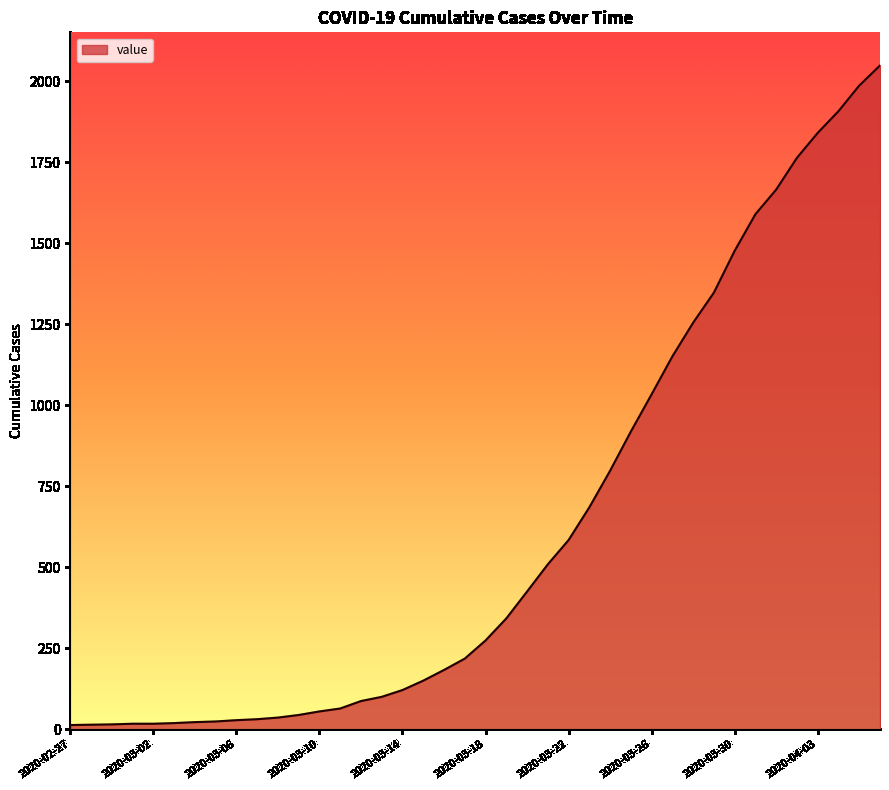

What is the difference between the maximum and minimum values?

2036